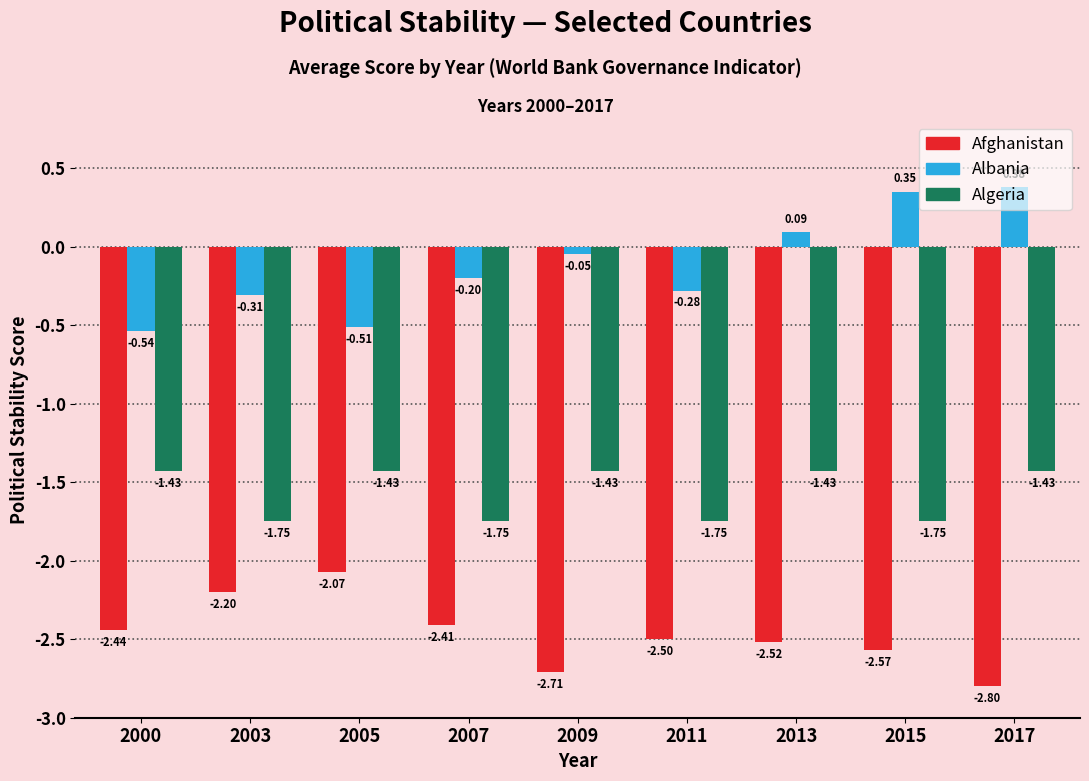

What is the average value of the Afghanistan series?

-2.5